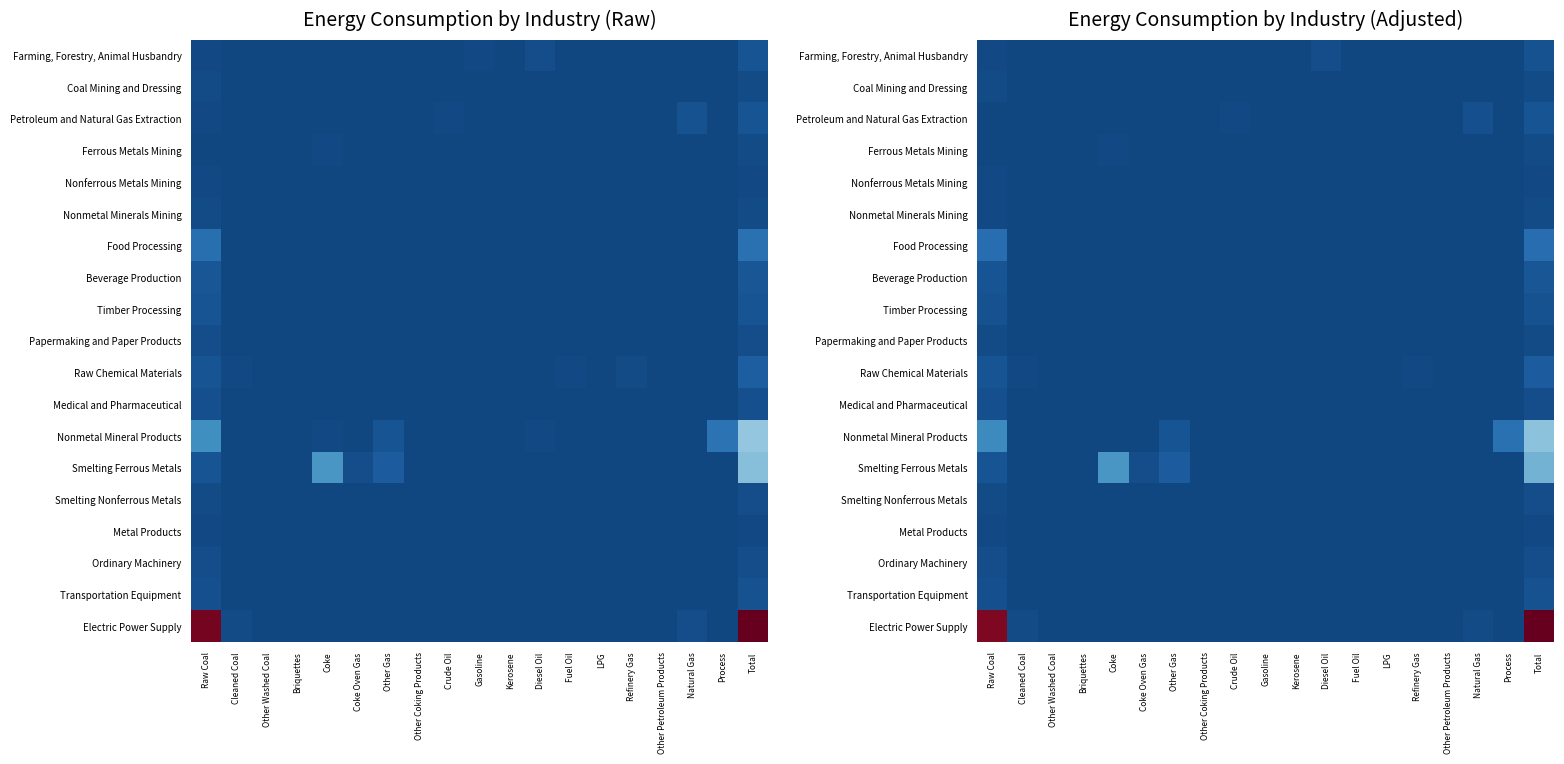

Which label corresponds to the largest value in the chart?

Total